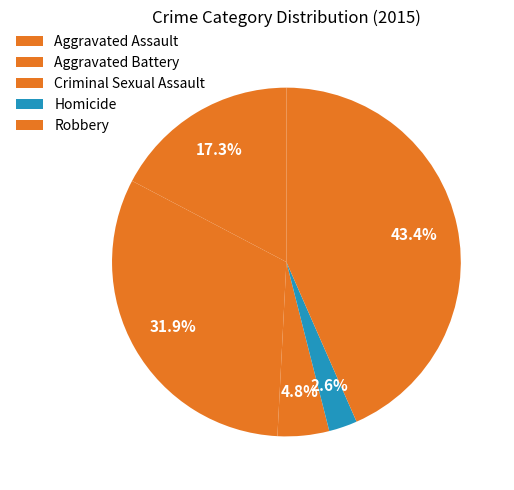

To the nearest percent, what is the difference between the Criminal Sexual Assault and Aggravated Assault slice percentages?

13%